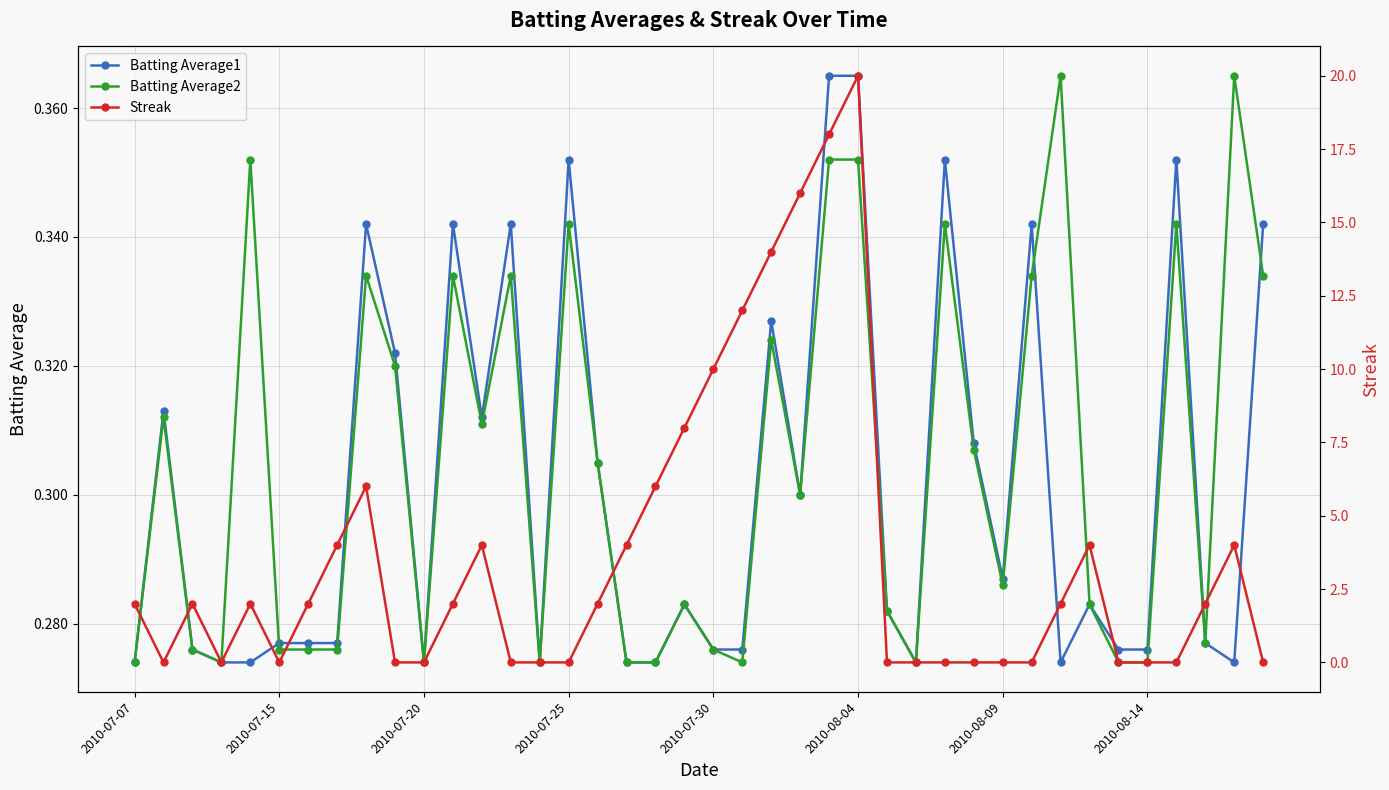

Which series has the largest range (max minus min)?

Streak